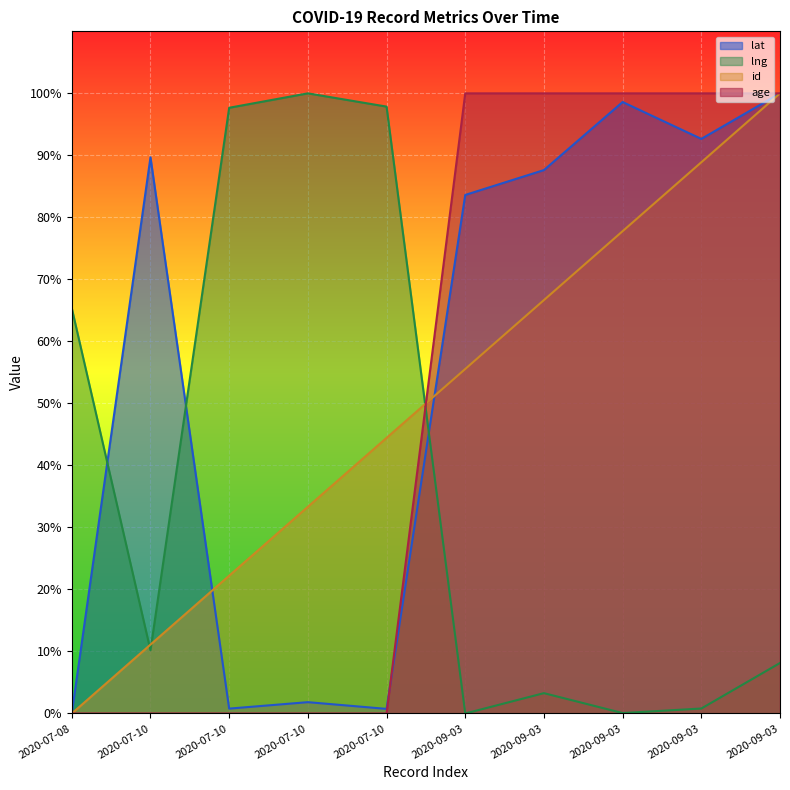

Reading left to right, list all the values displayed in this chart.

lat: 2020-07-08=0.0	2020-07-10=89.7	2020-07-10=0.8	2020-07-10=1.8	2020-07-10=0.7	2020-09-03=83.6	2020-09-03=87.6	2020-09-03=98.6	2020-09-03=92.7	2020-09-03=100.0
lng: 2020-07-08=65.4	2020-07-10=10.2	2020-07-10=97.7	2020-07-10=100.0	2020-07-10=97.9	2020-09-03=0.0	2020-09-03=3.3	2020-09-03=0.1	2020-09-03=0.8	2020-09-03=8.1
id: 2020-07-08=0.0	2020-07-10=11.1	2020-07-10=22.2	2020-07-10=33.3	2020-07-10=44.4	2020-09-03=55.6	2020-09-03=66.7	2020-09-03=77.8	2020-09-03=88.9	2020-09-03=100.0
age: 2020-07-08=0.0	2020-07-10=0.0	2020-07-10=0.0	2020-07-10=0.0	2020-07-10=0.0	2020-09-03=100.0	2020-09-03=100.0	2020-09-03=100.0	2020-09-03=100.0	2020-09-03=100.0